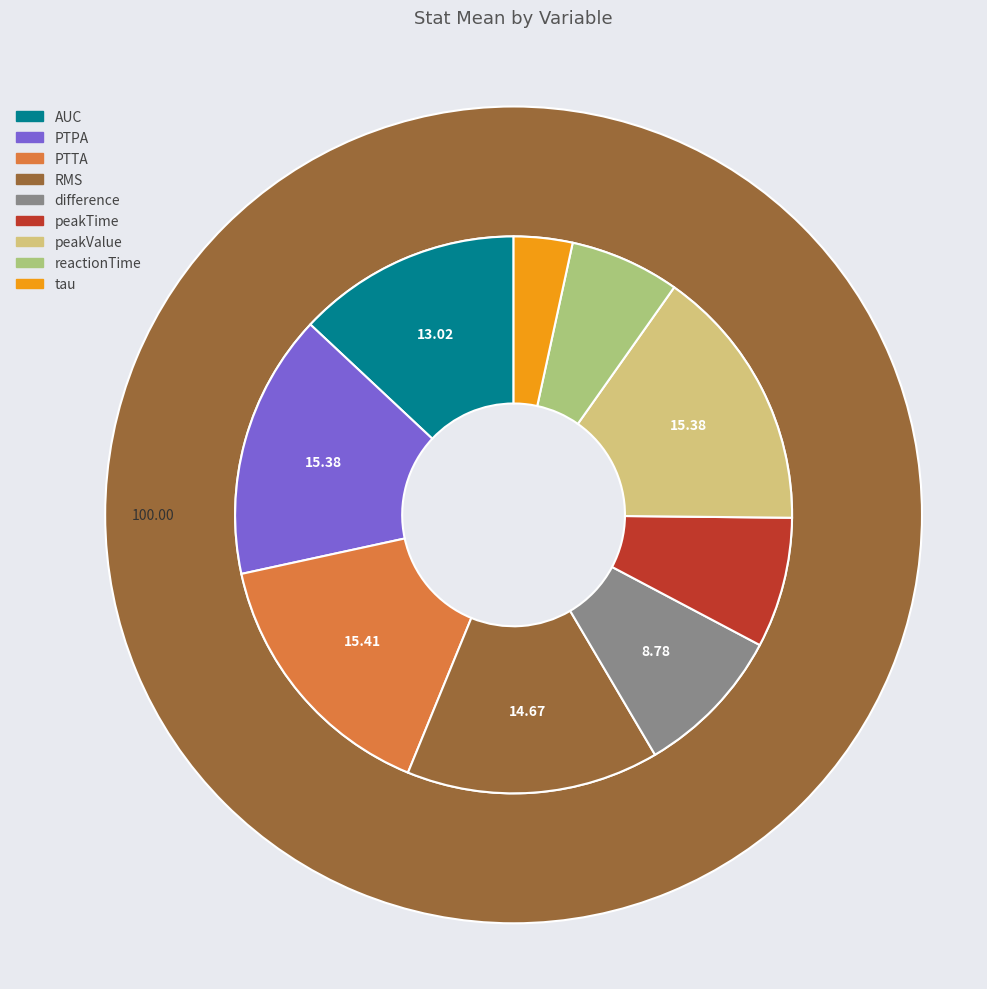

To the nearest percent, what percentage of the pie is tau?

3%